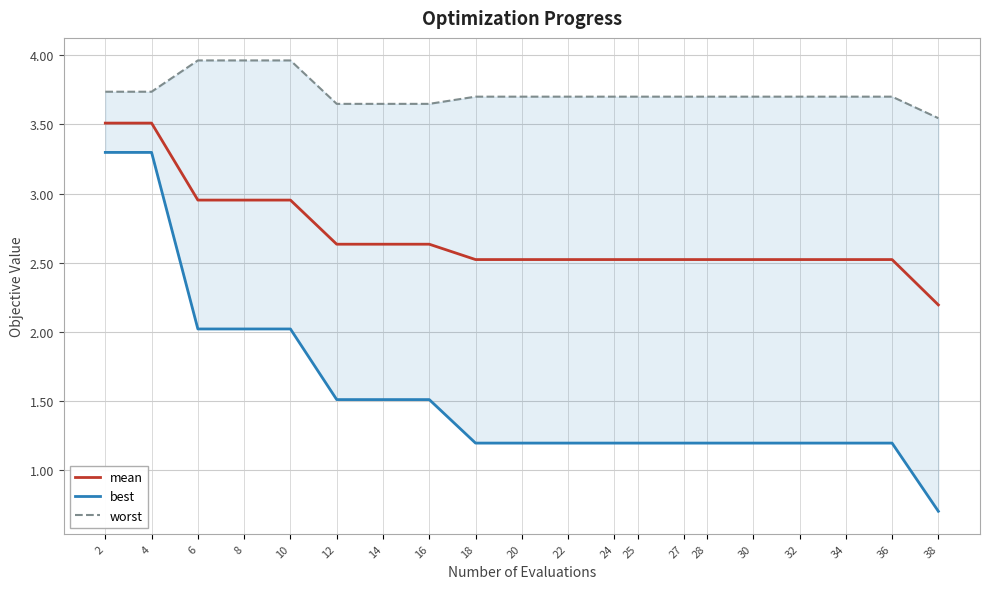

Which series changed the most between 6 and 30?

best